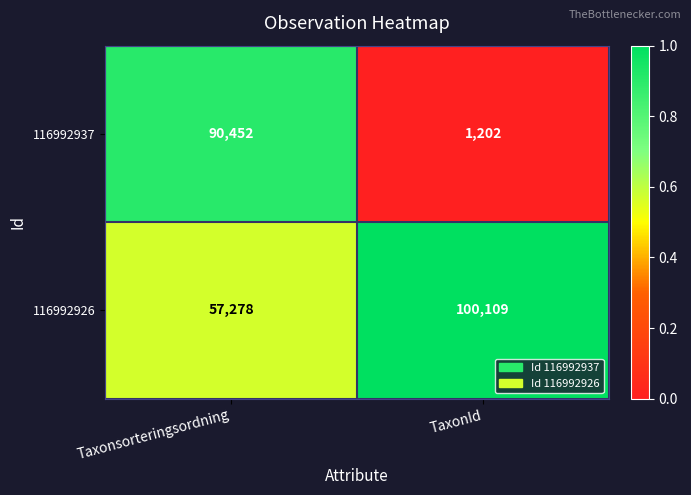

What is the difference between the maximum and minimum values in the 116992926 series?

42831